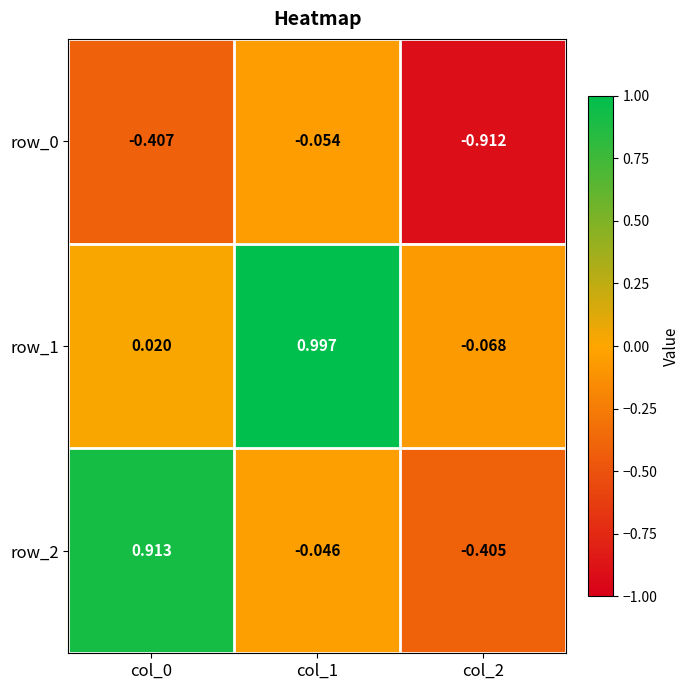

How many values in the row_2 series exceed 0?

1